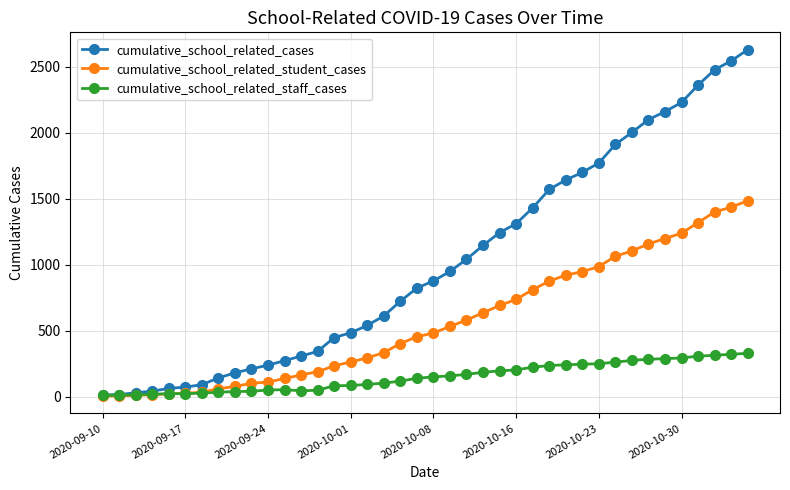

What is the maximum value shown in the chart?

2628